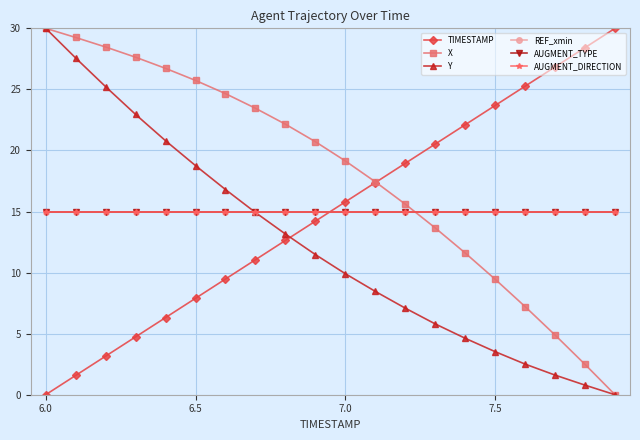

What is the maximum value shown in the chart?

30.0